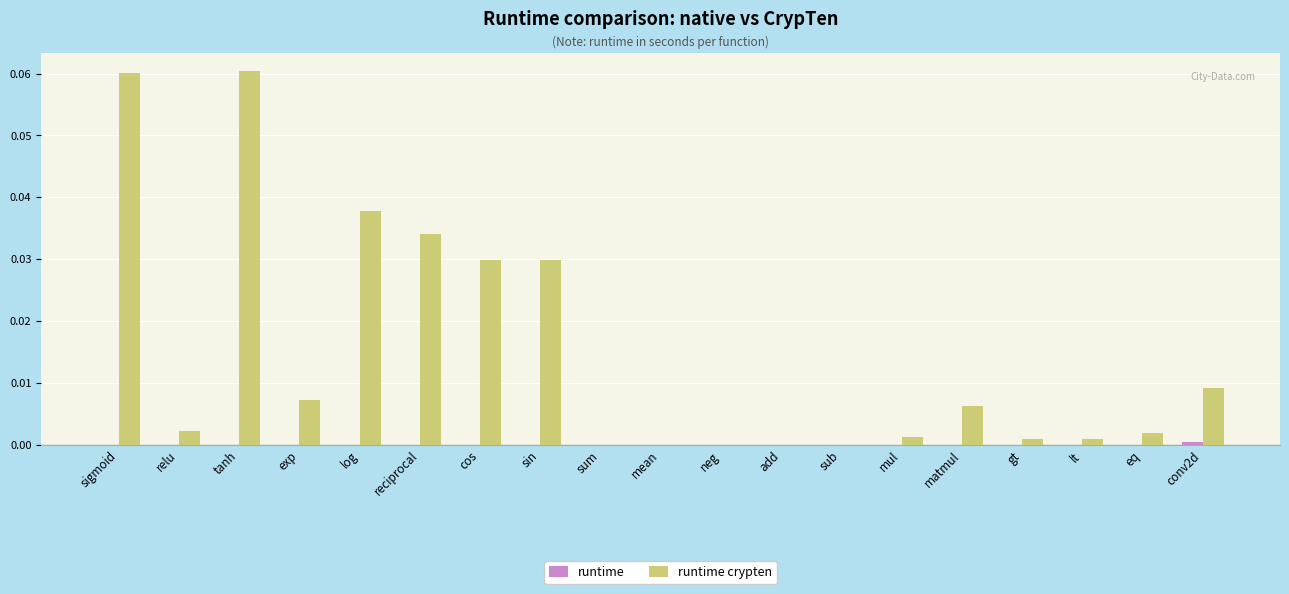

Reading left to right, what are all the values shown in this chart?

runtime: 0.0	0.0	0.0	0.0	0.0	0.0	0.0	0.0	0.0	0.0	0.0	0.0	0.0	0.0	0.0	0.0	0.0	0.0	0.0
runtime crypten: 0.1	0.0	0.1	0.0	0.0	0.0	0.0	0.0	0.0	0.0	0.0	0.0	0.0	0.0	0.0	0.0	0.0	0.0	0.0